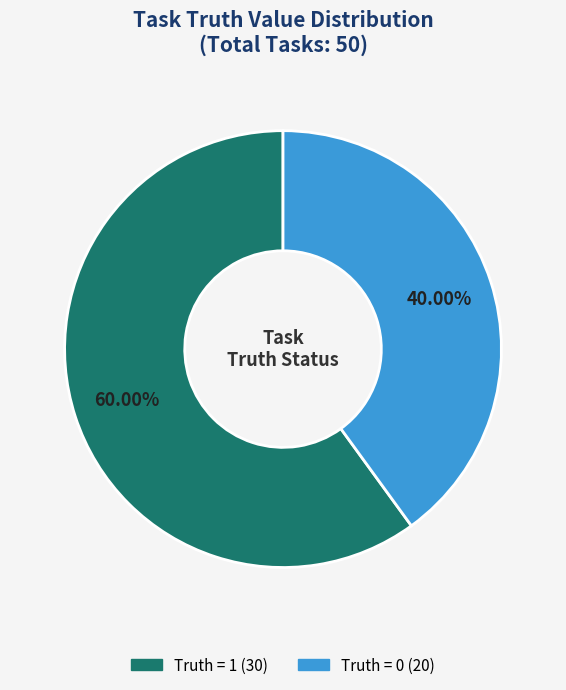

What percentage is NOT represented by Truth = 1?

40.0%